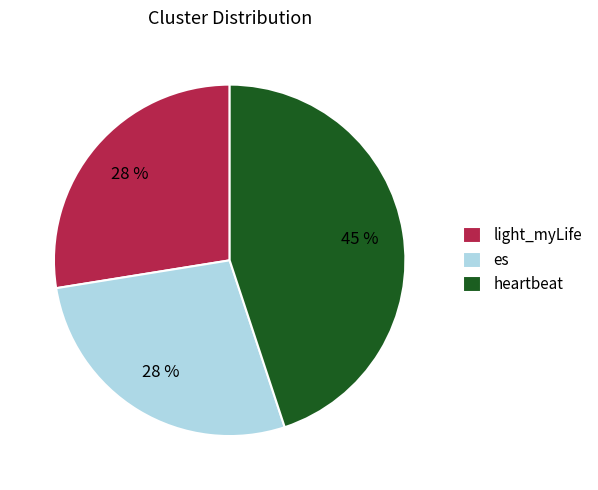

Approximately how many times larger is the value at light_myLife compared to heartbeat?

0.6